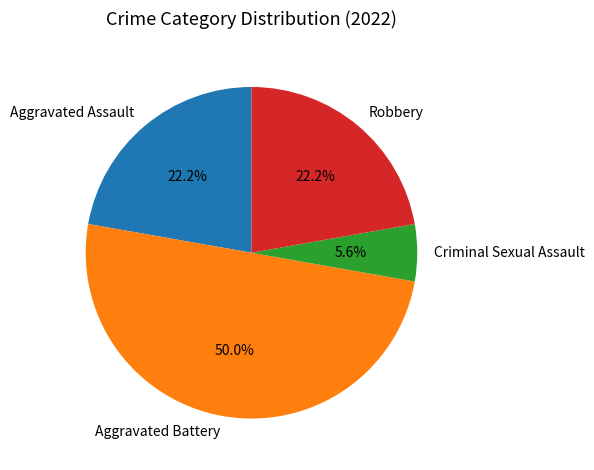

To the nearest percent, what is the difference between the Aggravated Battery and Aggravated Assault slice percentages?

28%